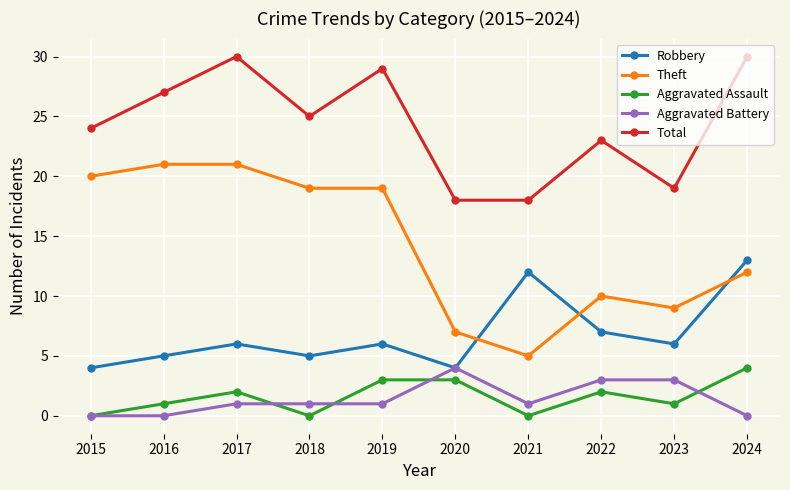

Reading left to right, list all the values displayed in this chart.

Robbery: 2015=4	2016=5	2017=6	2018=5	2019=6	2020=4	2021=12	2022=7	2023=6	2024=13
Theft: 2015=20	2016=21	2017=21	2018=19	2019=19	2020=7	2021=5	2022=10	2023=9	2024=12
Aggravated Assault: 2015=0	2016=1	2017=2	2018=0	2019=3	2020=3	2021=0	2022=2	2023=1	2024=4
Aggravated Battery: 2015=0	2016=0	2017=1	2018=1	2019=1	2020=4	2021=1	2022=3	2023=3	2024=0
Total: 2015=24	2016=27	2017=30	2018=25	2019=29	2020=18	2021=18	2022=23	2023=19	2024=30